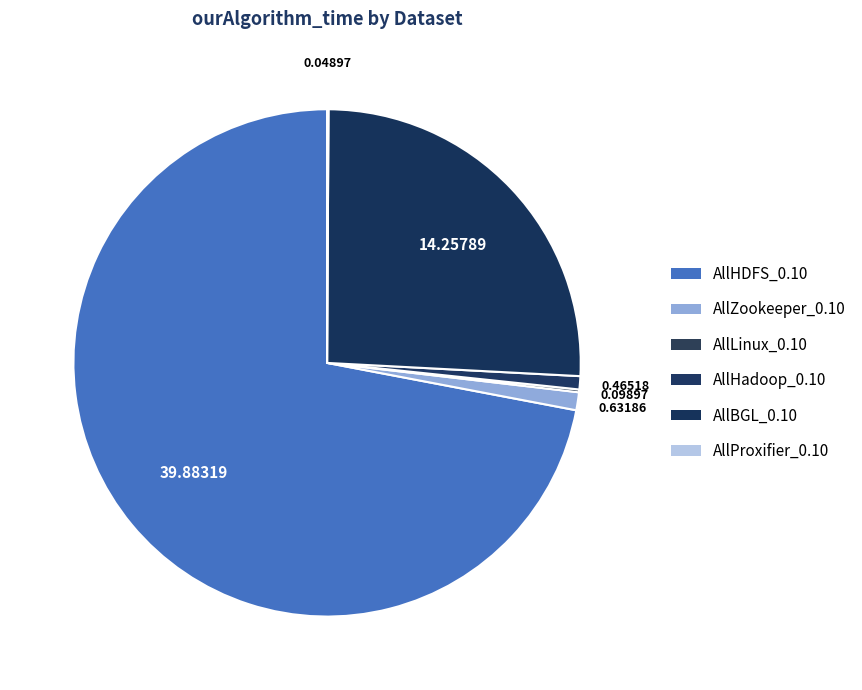

How much of the chart is everything except AllBGL_0.10?

74.3%